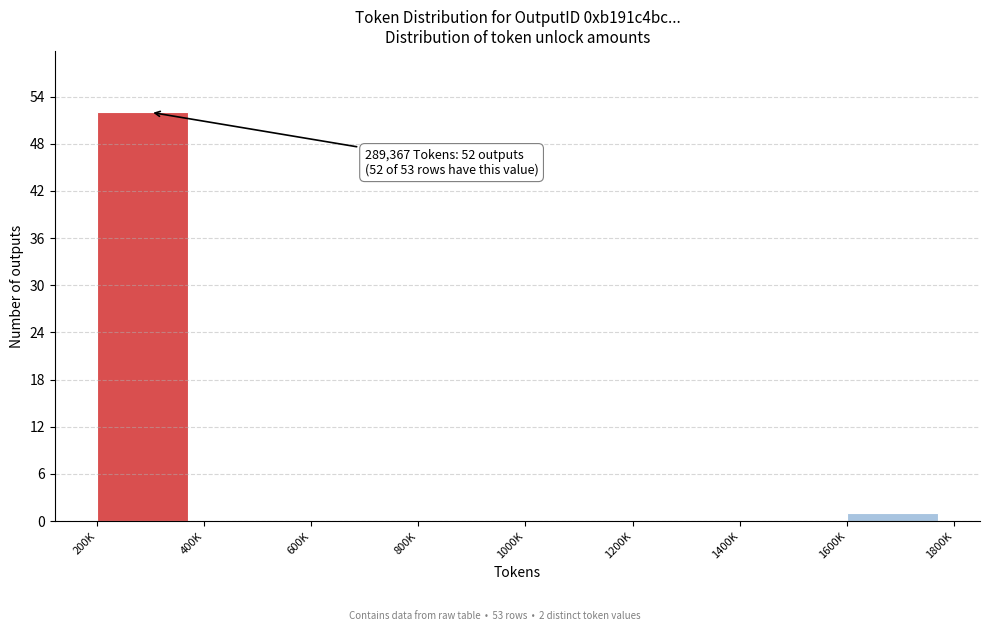

Reading right to left, list all the values displayed in this chart.

1600K=1	1400K=0	1200K=0	1000K=0	800K=0	600K=0	400K=0	200K=52